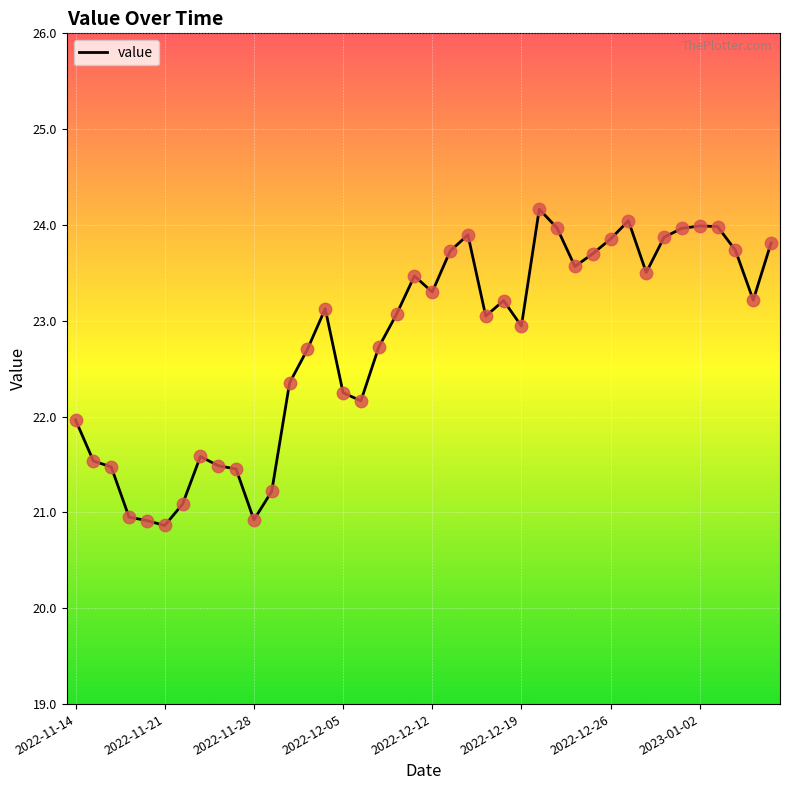

What is the difference between the maximum and minimum values?

3.3